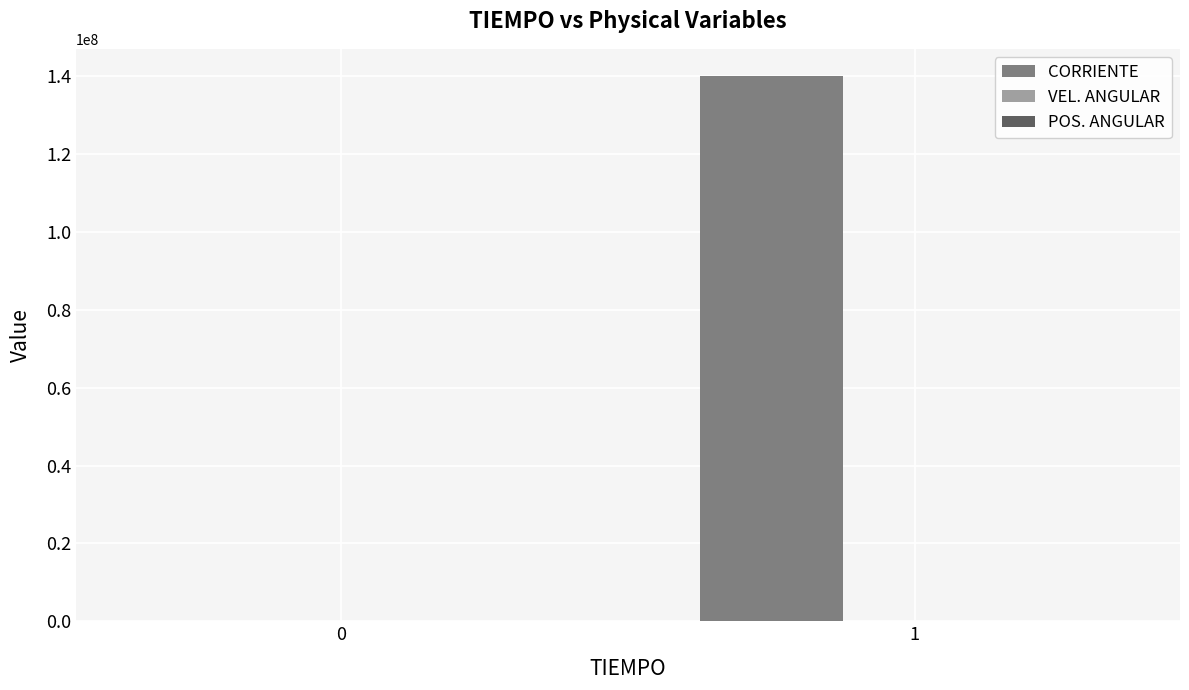

Which series has the largest total across all categories?

CORRIENTE